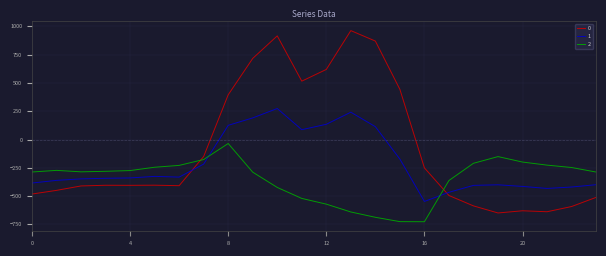

List the series in order of their peak value, lowest first.

2, 1, 0